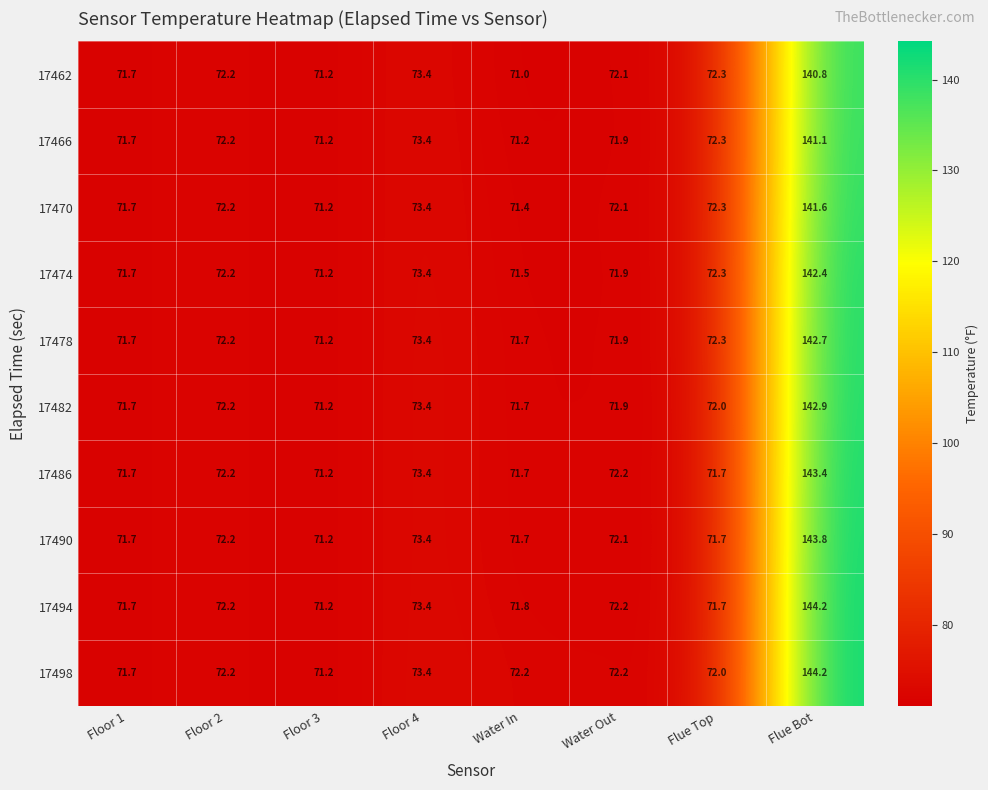

Which series has the largest total across all categories?

17498